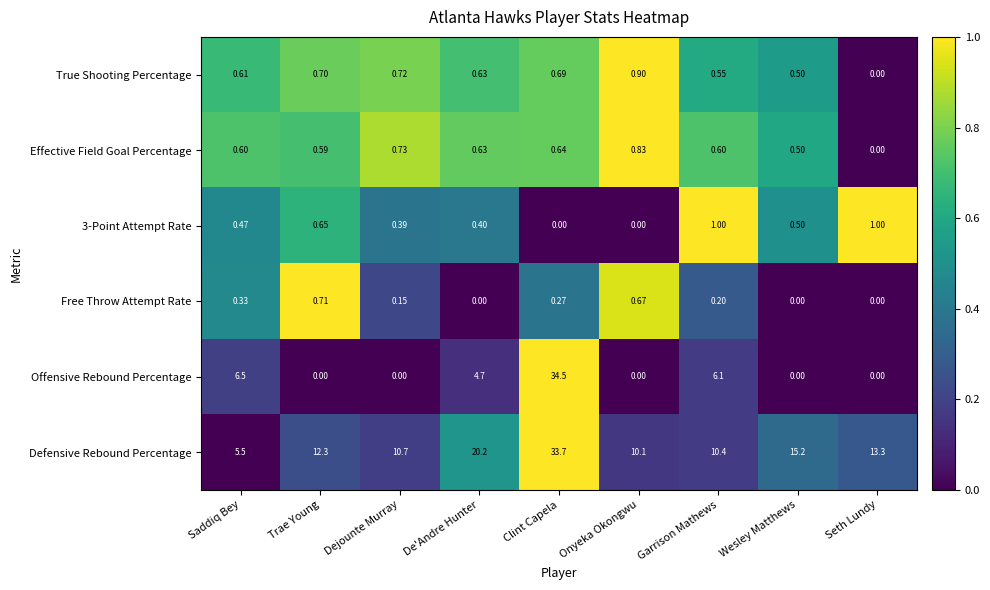

Is the value of 3-Point Attempt Rate at Seth Lundy greater than the value of Effective Field Goal Percentage at Dejounte Murray?

Yes